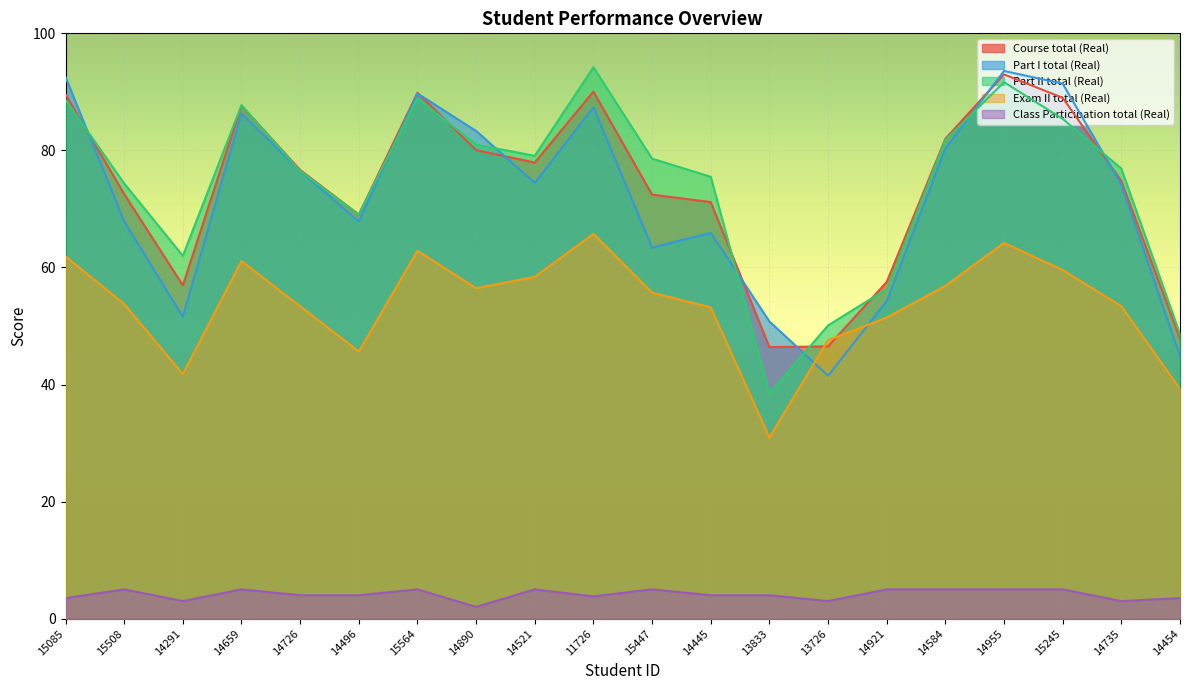

What are all the series names shown in the legend?

Course total (Real), Part I total (Real), Part II total (Real), Exam II total (Real), Class Participation total (Real)